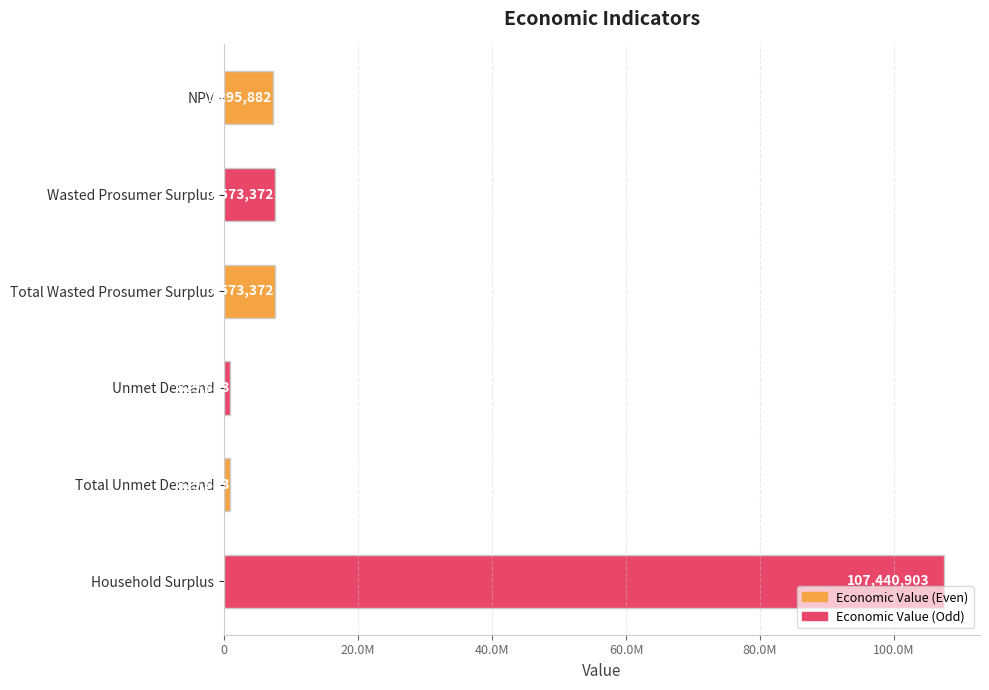

Are the bars horizontal?

Yes